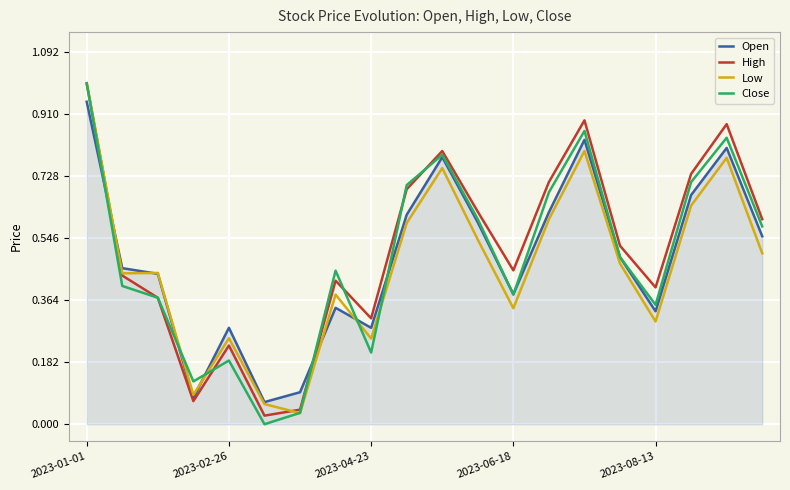

After their last crossing, which series has the higher values: Close or Open?

Close